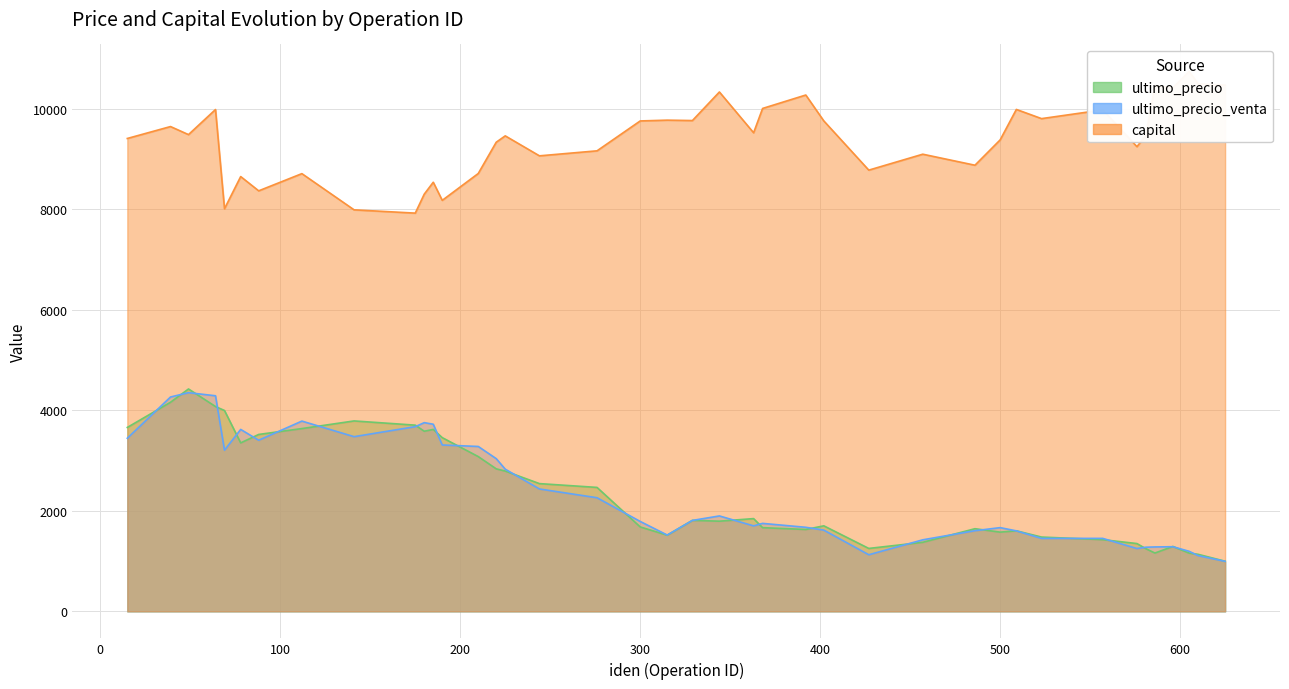

True or false: ultimo_precio_compra and capital intersect in this chart.

False